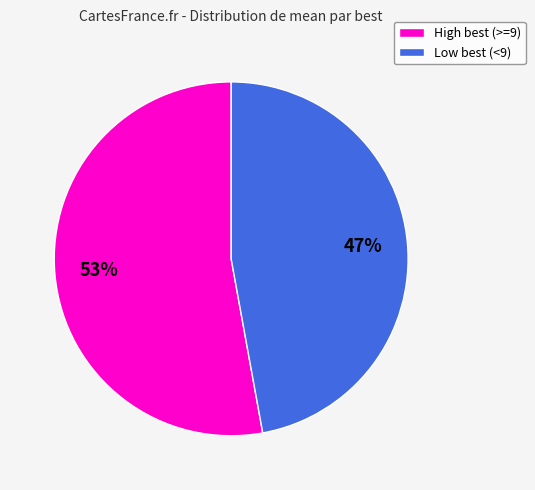

To the nearest percent, what is the difference between the largest and smallest slice percentages?

6%